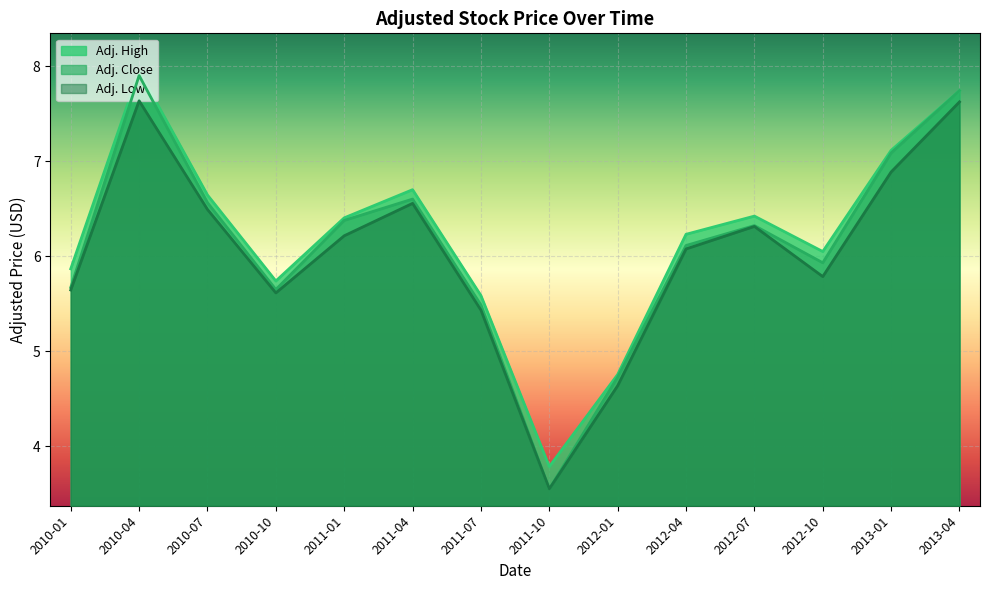

What is the difference between the Adj. Low values at 2011-04 and 2013-01?

0.3